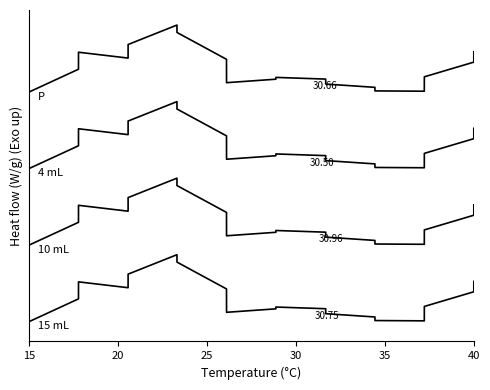

Does the chart have visible grid lines?

No